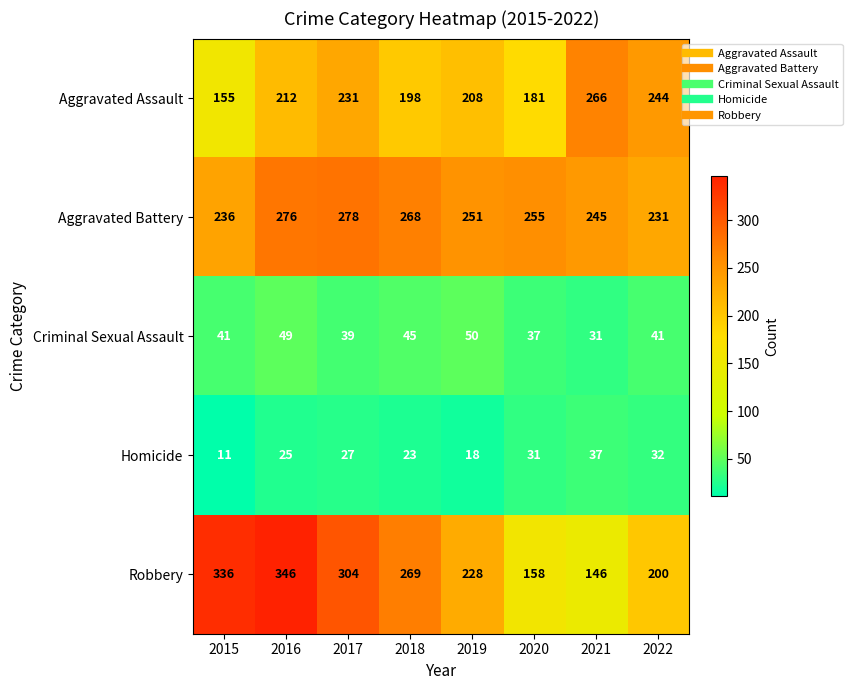

List the series in order of their peak value, lowest first.

Homicide, Criminal Sexual Assault, Aggravated Assault, Aggravated Battery, Robbery